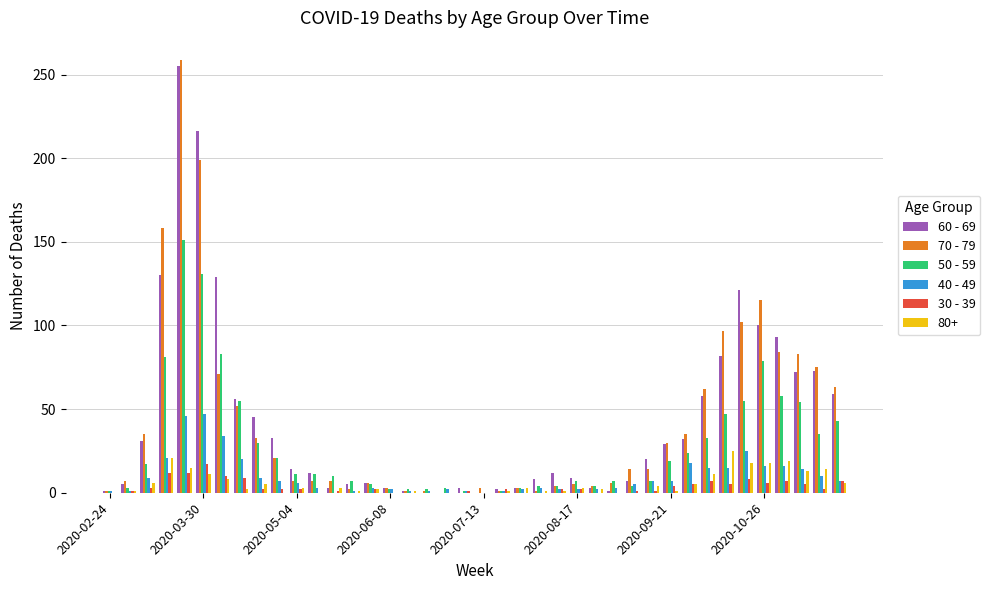

What is the greatest value displayed?

259